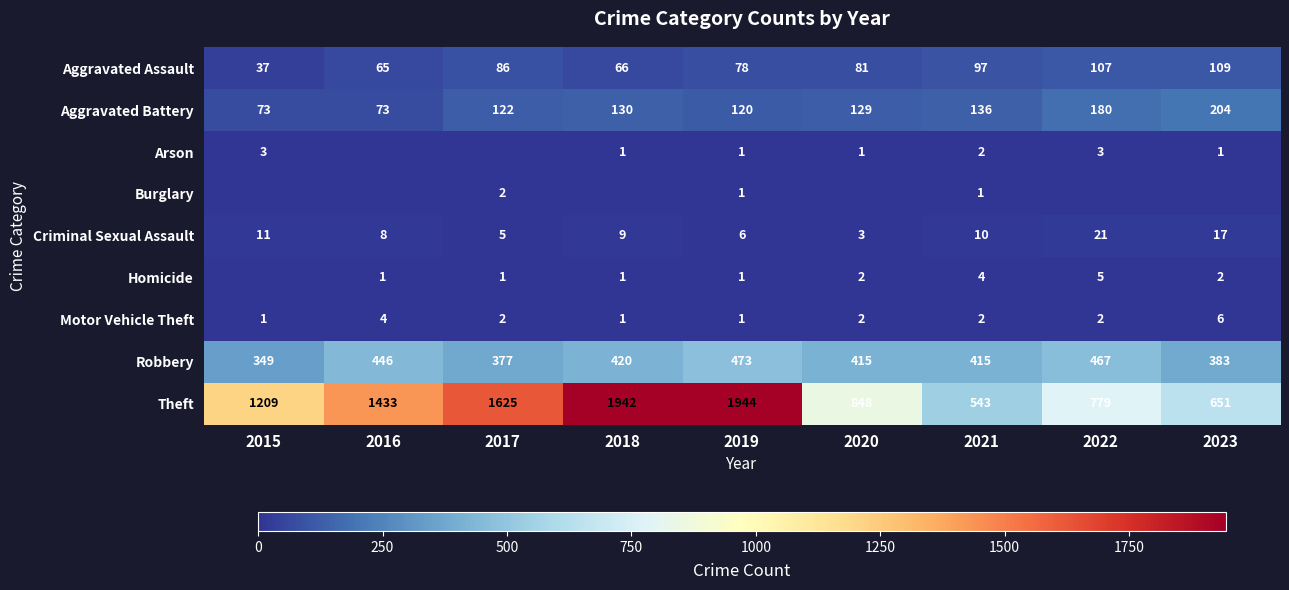

What is the difference between the maximum and minimum values in the Robbery series?

124